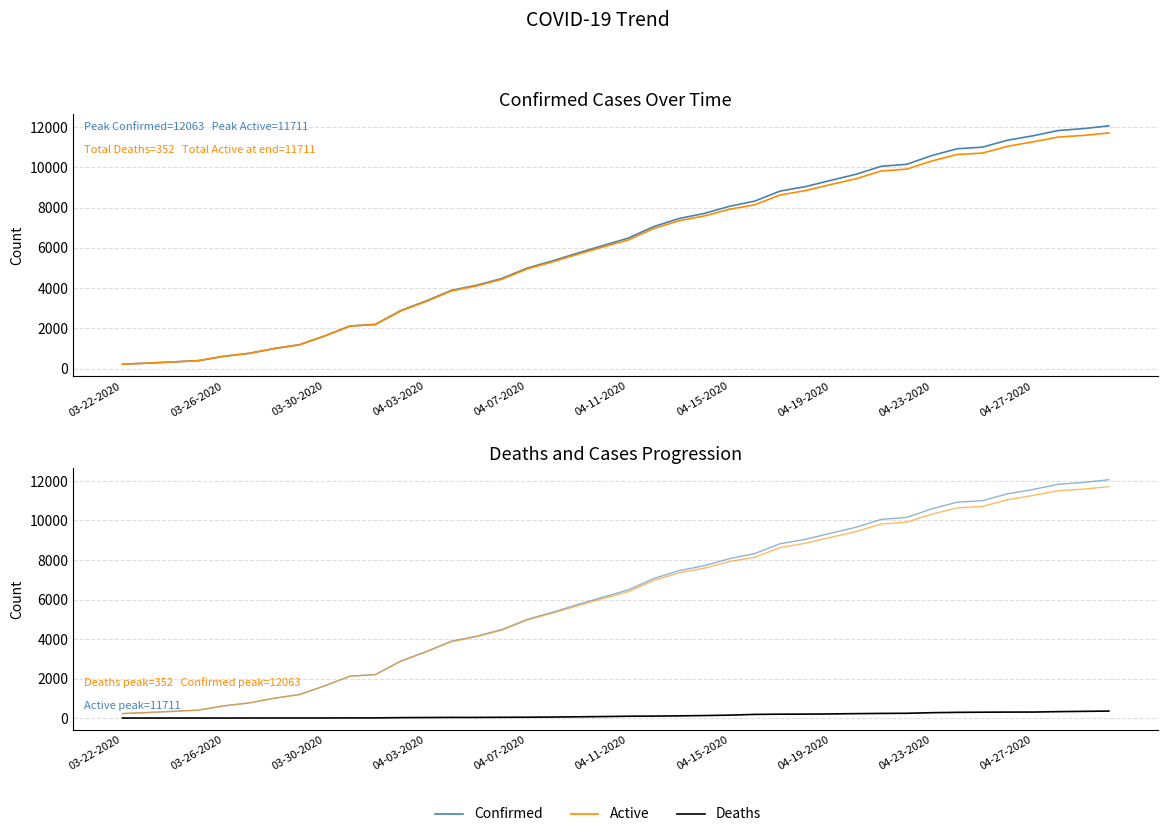

True or false: Active has more than 1 points higher than both neighbors.

False